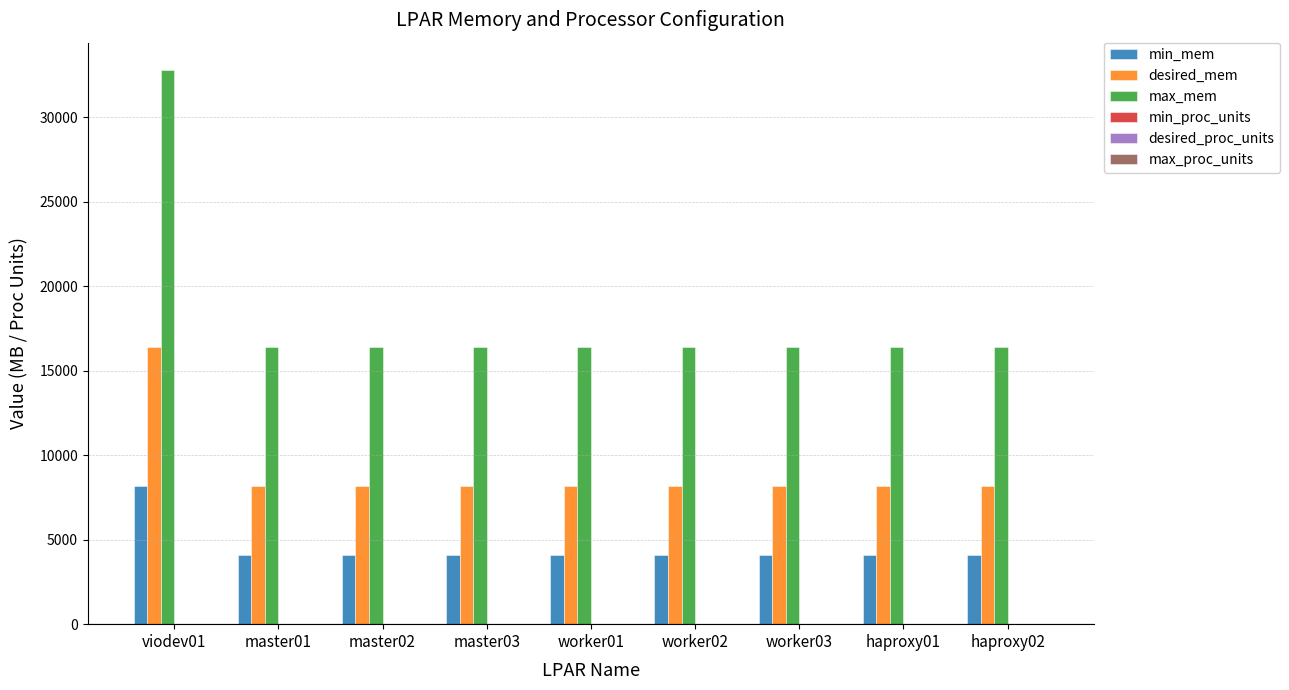

What is the greatest value displayed?

32768.0